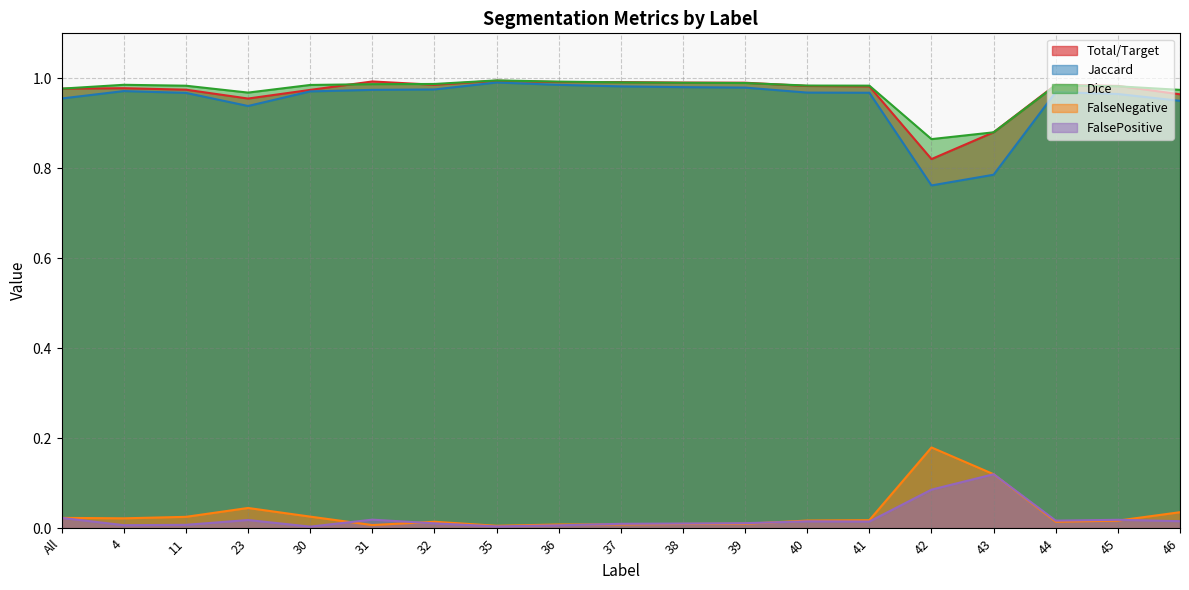

Where is the first local maximum for Jaccard?

4